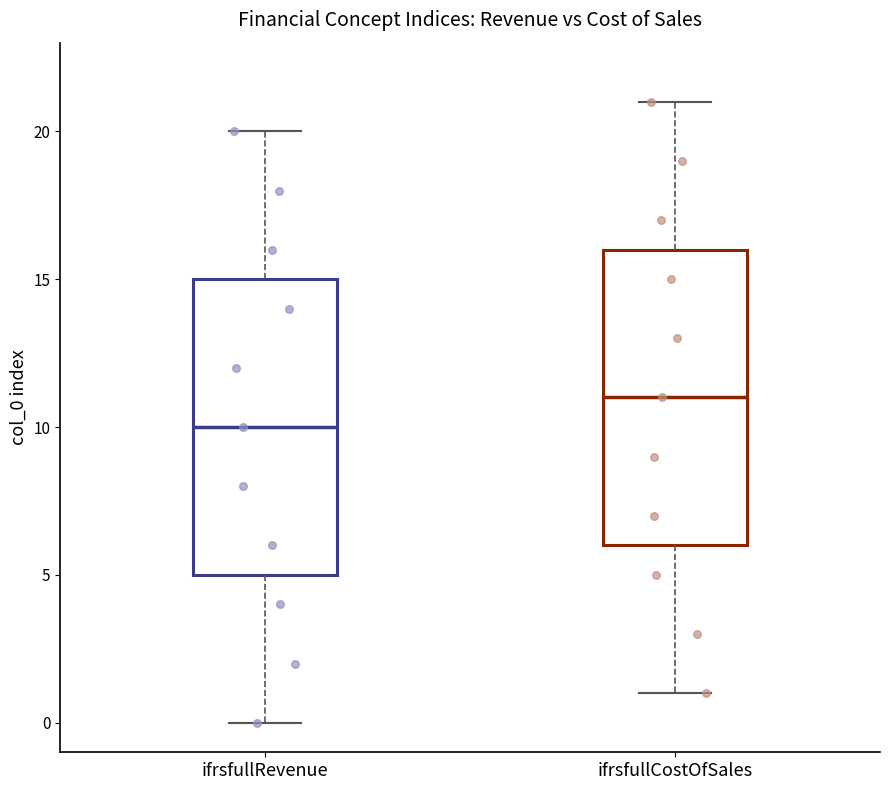

Reading left to right, read every box against the y-axis: the position of its median line, the range the box covers, and the ends of its whiskers. The values are not printed on the chart, so give them approximately, as read against the axis.

ifrsfullRevenue: median 10, box 5 to 15, whiskers 0 to 20
ifrsfullCostOfSales: median 11, box 6 to 16, whiskers 1 to 21